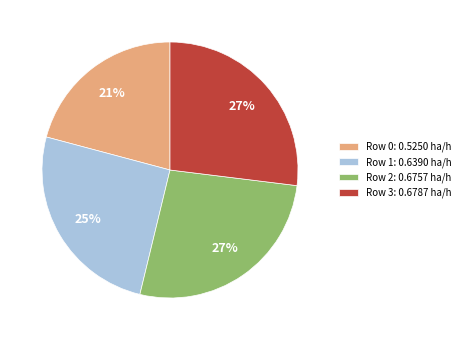

Is it true that Row 1 is 38% of the pie?

False